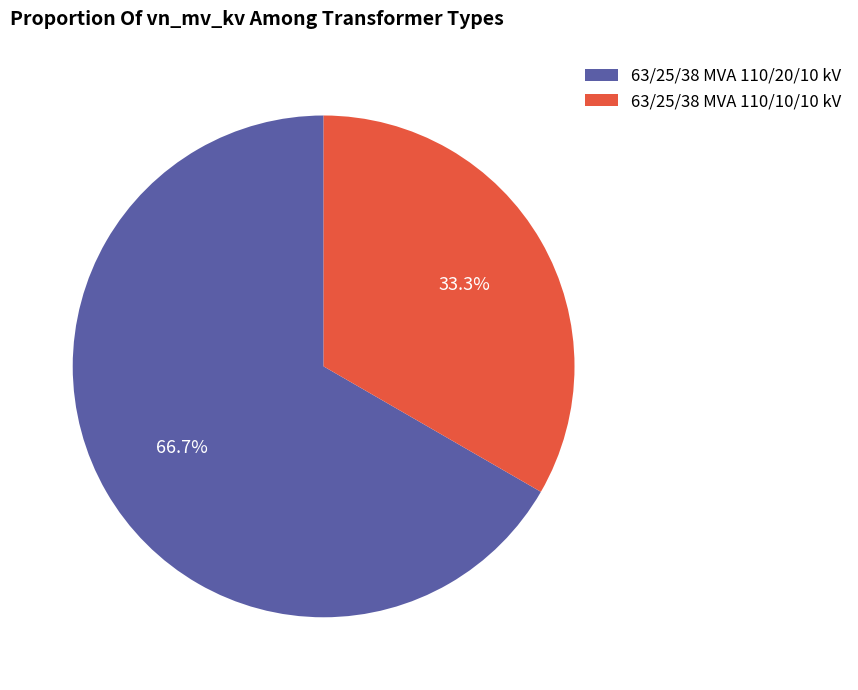

What is the ratio of the value at 63/25/38 MVA 110/10/10 kV to the value at 63/25/38 MVA 110/20/10 kV?

0.5